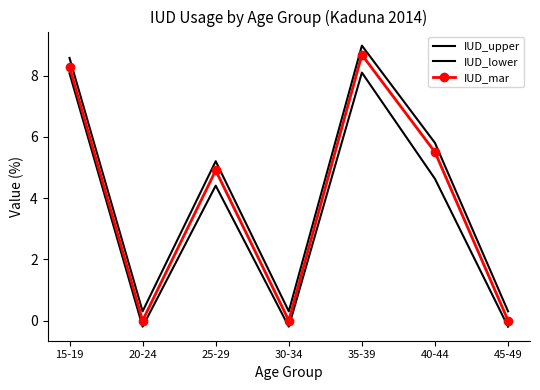

What is the lowest value of the IUD_lower series?

-0.2